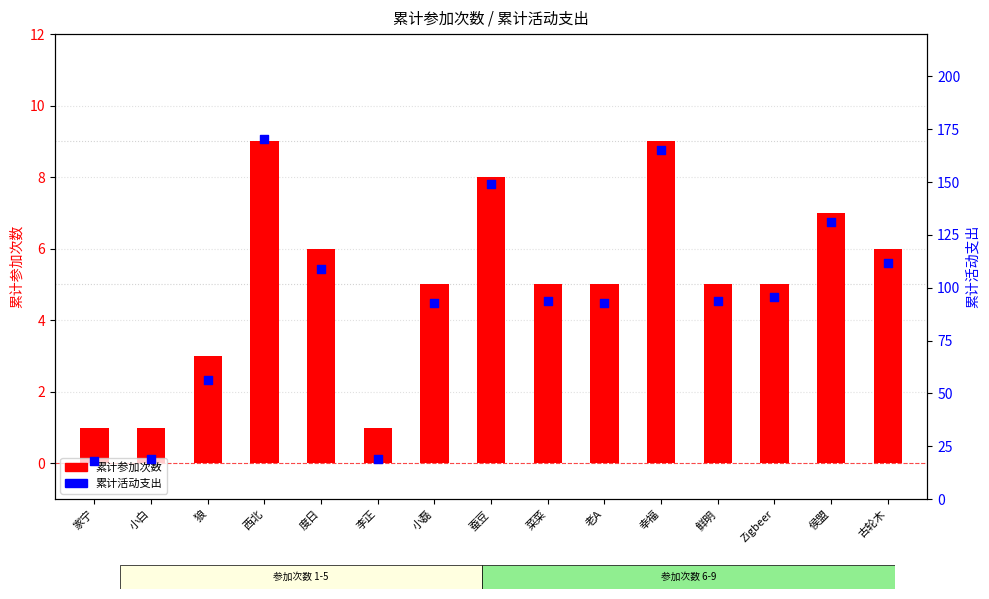

At which category is the sum across all series the highest?

西北